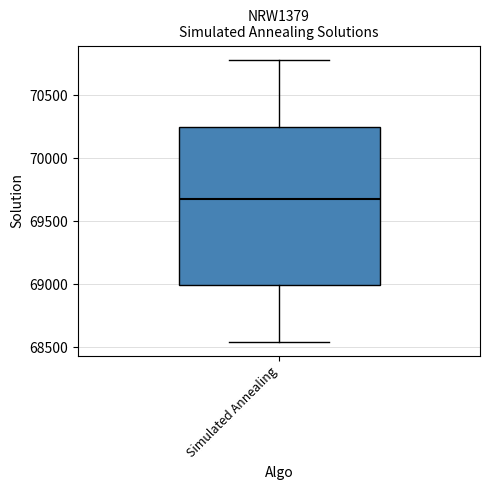

Transcribe this box plot: give where the median line is, the range the box spans, and where the two whiskers end, as read against the y-axis. The values are not printed on the chart, so give them approximately, as read against the axis.

median 69700, box 69000 to 70250, whiskers 68550 to 70800